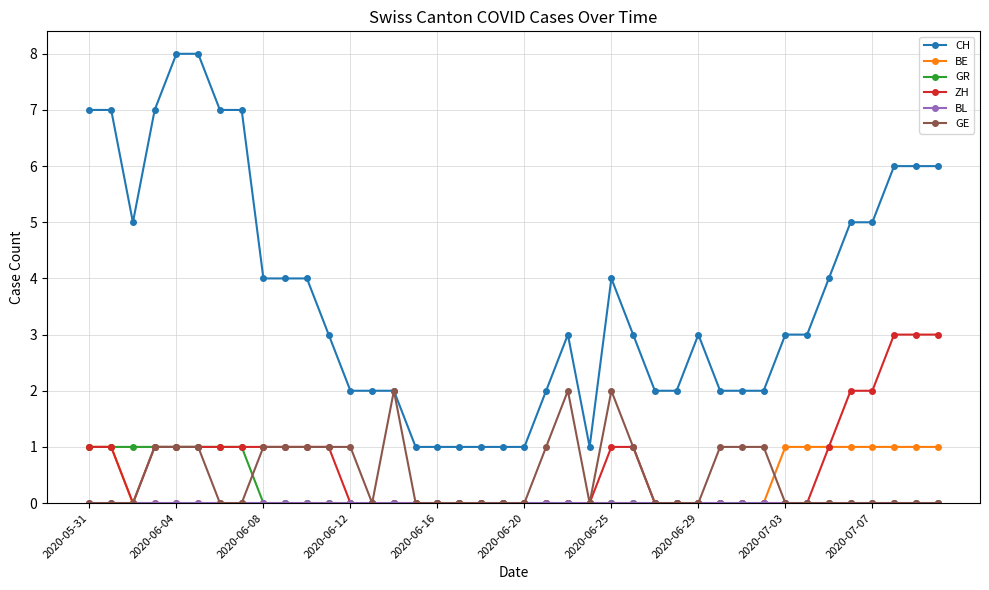

Which series has the widest spread of values?

CH